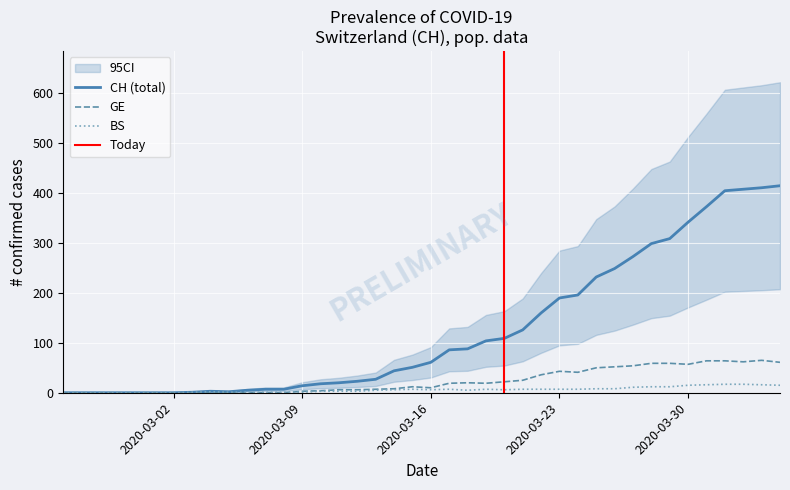

Reading left to right, what are all the values shown in this chart?

CH: 0	0	0	0	0	0	0	1	3	2	5	7	7	14	18	20	23	27	44	51	61	86	88	104	109	126	160	190	196	232	249	273	299	309	342	373	405	408	411	415
BS: 0	0	0	0	0	0	0	1	2	1	1	1	1	1	3	3	3	5	6	7	6	7	5	7	6	7	7	7	7	8	8	11	12	12	15	16	17	17	16	15
GE: 0	0	0	0	0	0	0	0	0	0	0	0	0	3	4	6	6	7	8	12	10	19	20	19	22	25	36	43	41	50	52	54	59	59	57	64	64	62	65	61